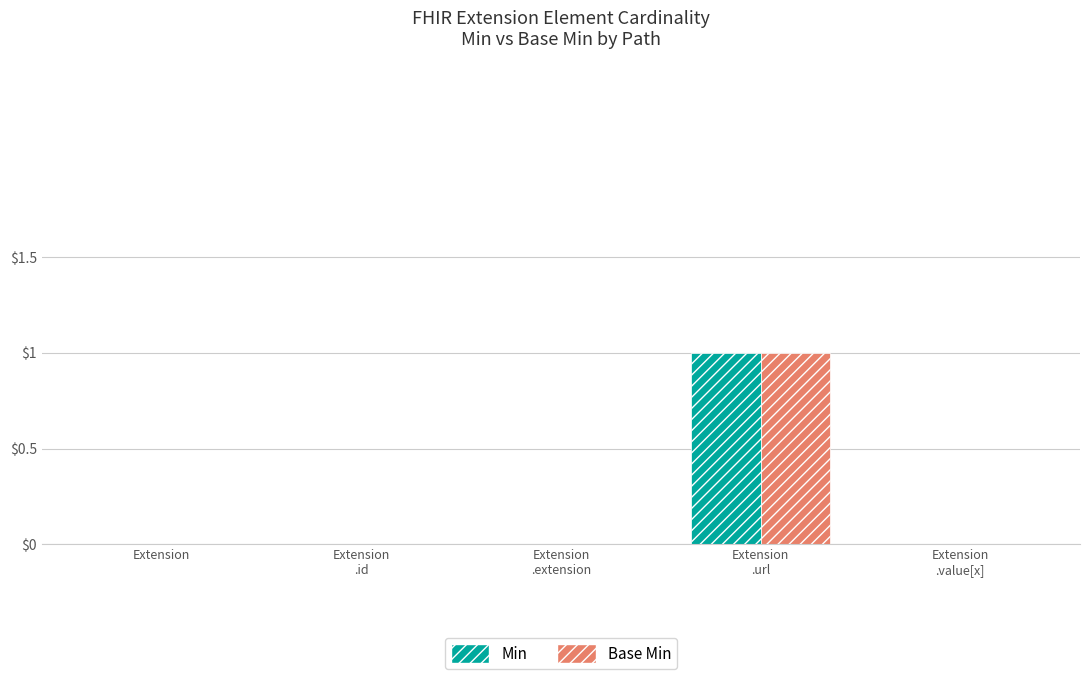

Reading left to right, extract all data points from this chart.

Min: 0	0	0	1	0
Base Min: 0	0	0	1	0